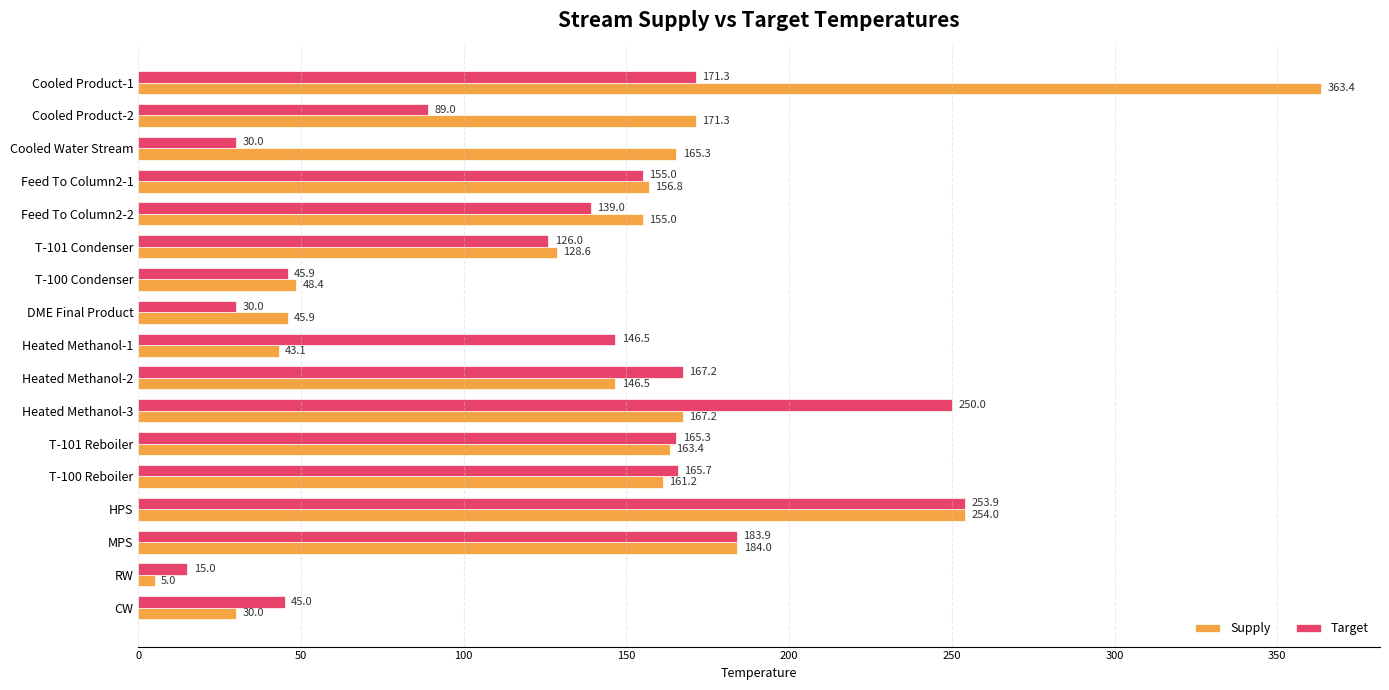

What is the sum of the Target values at CW and MPS?

228.9